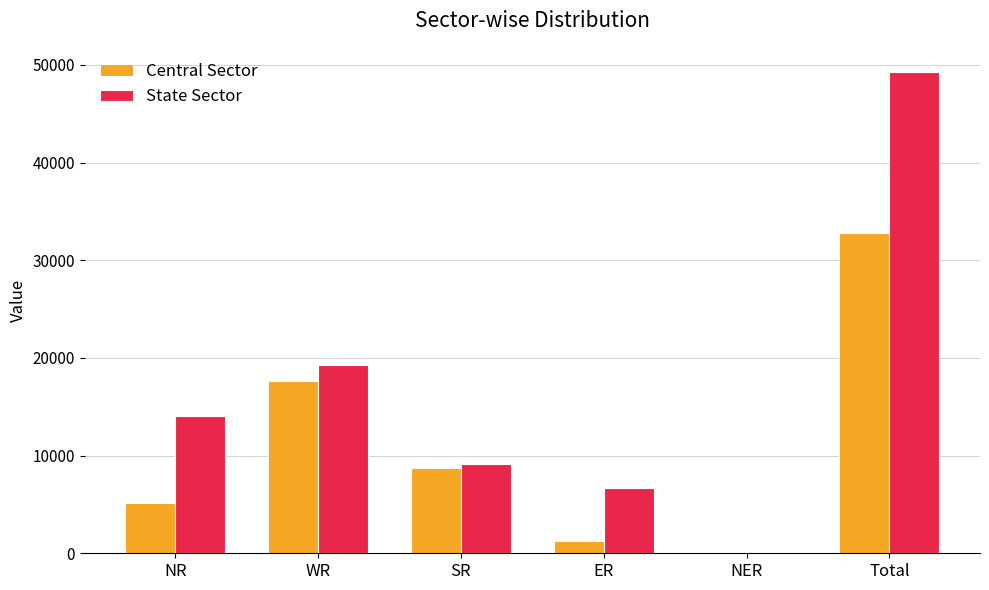

Reading right to left, extract all data points from this chart.

Central Sector: 32837	179	1210	8692	17649	5107
State Sector: 49293	50	6735	9160	19298	14050